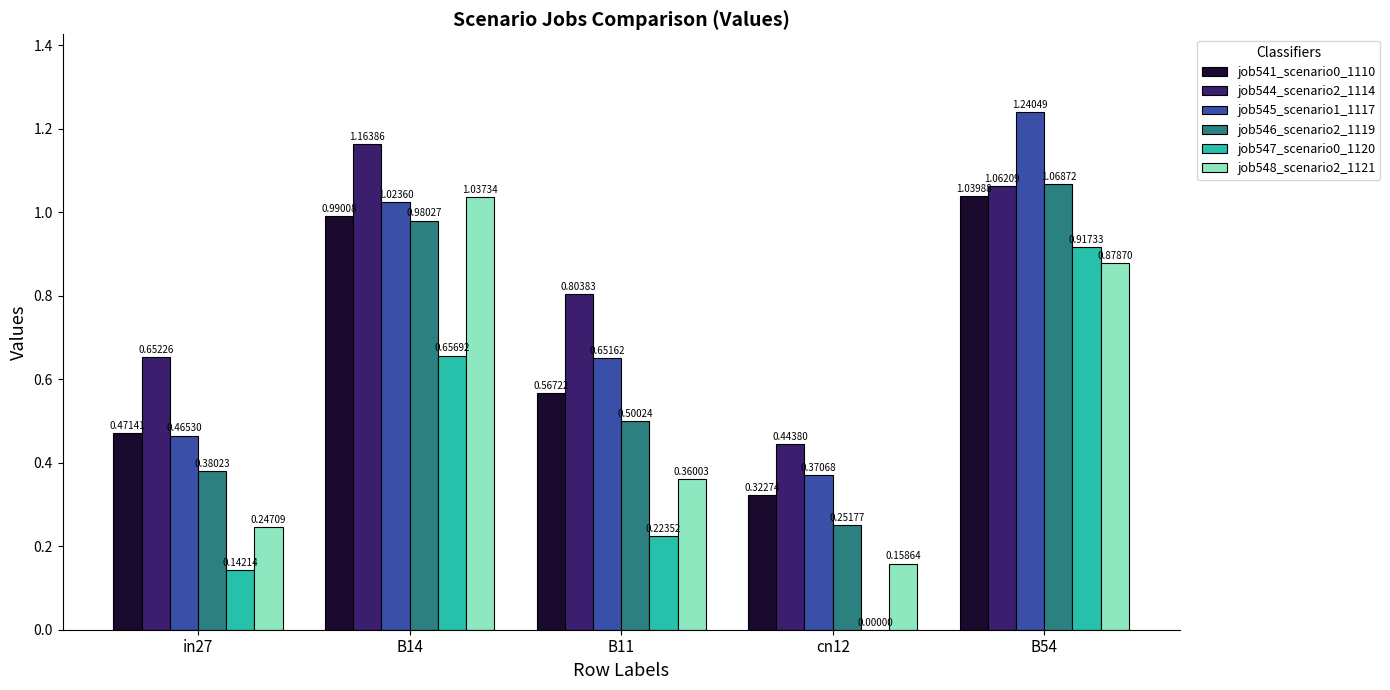

Which series has the largest total across all categories?

job544_scenario2_1114